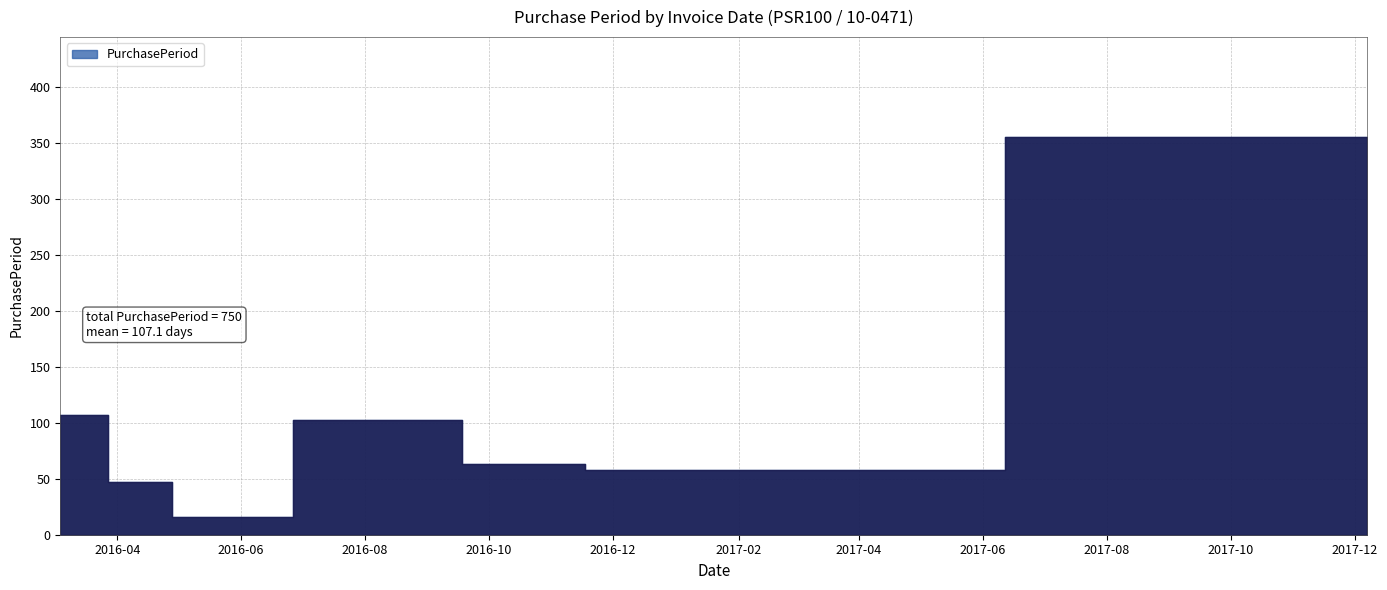

Which label corresponds to the smallest value in the chart?

2016-05-06